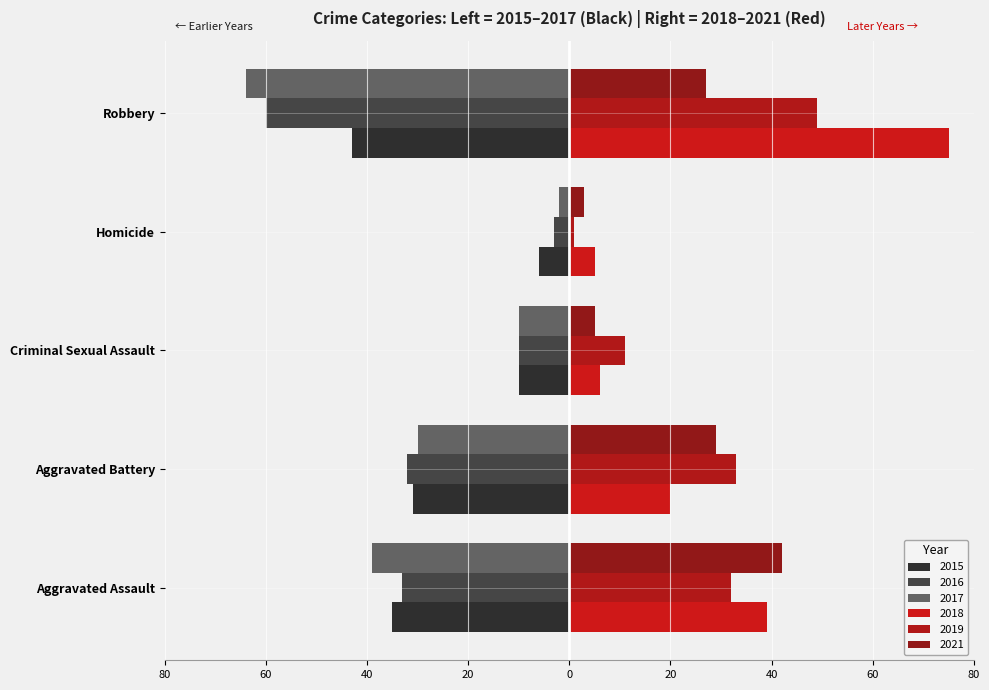

Reading right to left, transcribe all the data shown in this chart.

2015: -43	-6	-10	-31	-35
2016: -60	-3	-10	-32	-33
2017: -64	-2	-10	-30	-39
2018: 75	5	6	20	39
2019: 49	1	11	33	32
2021: 27	3	5	29	42